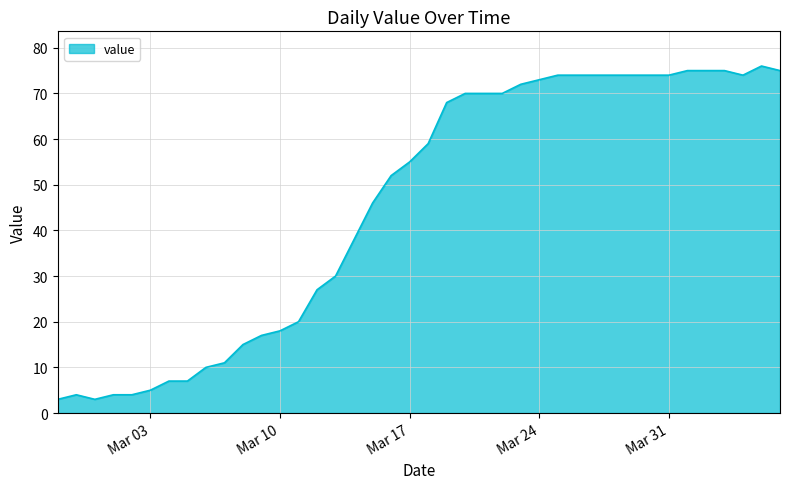

What is the difference between the maximum and minimum values?

73